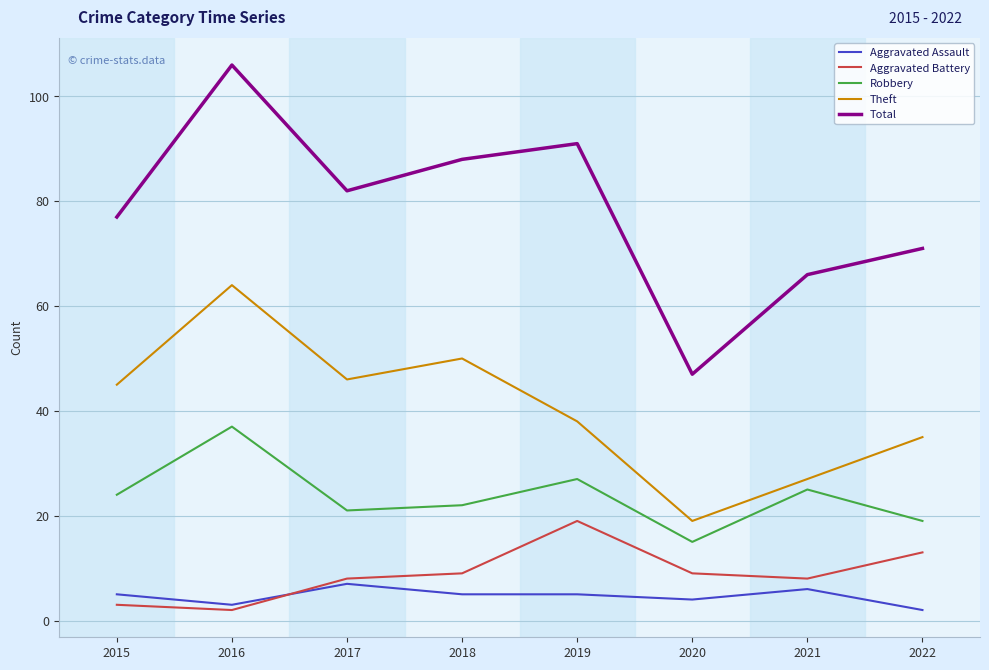

Does the chart have visible grid lines?

Yes